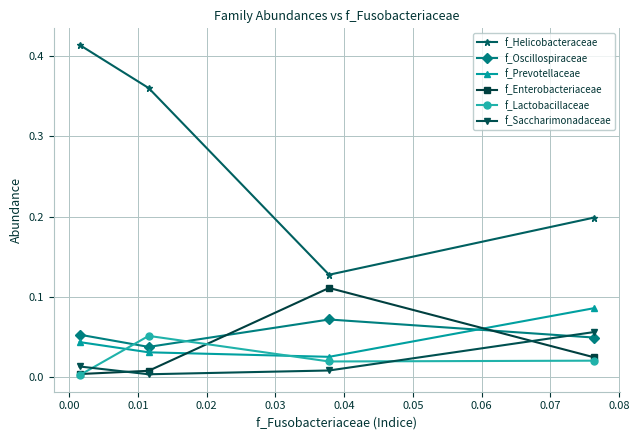

What is the difference between the maximum and minimum values in the f_Enterobacteriaceae series?

0.1